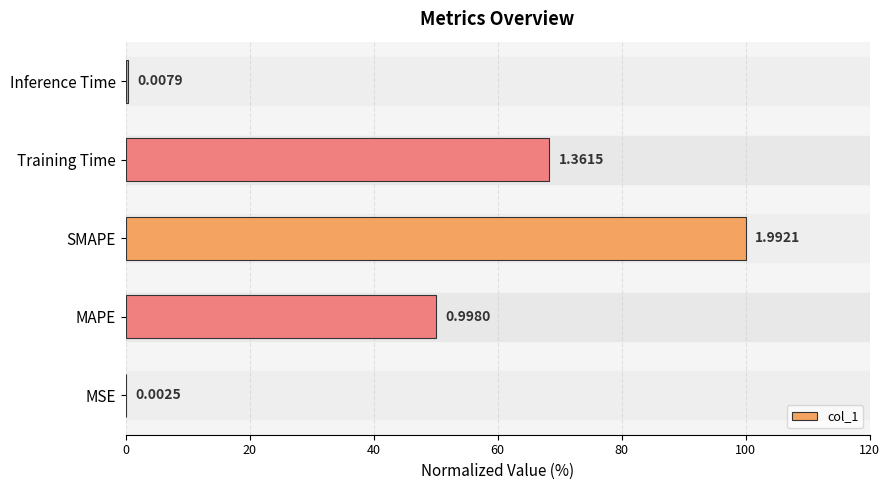

What is the difference between the second highest and second lowest values?

68.0